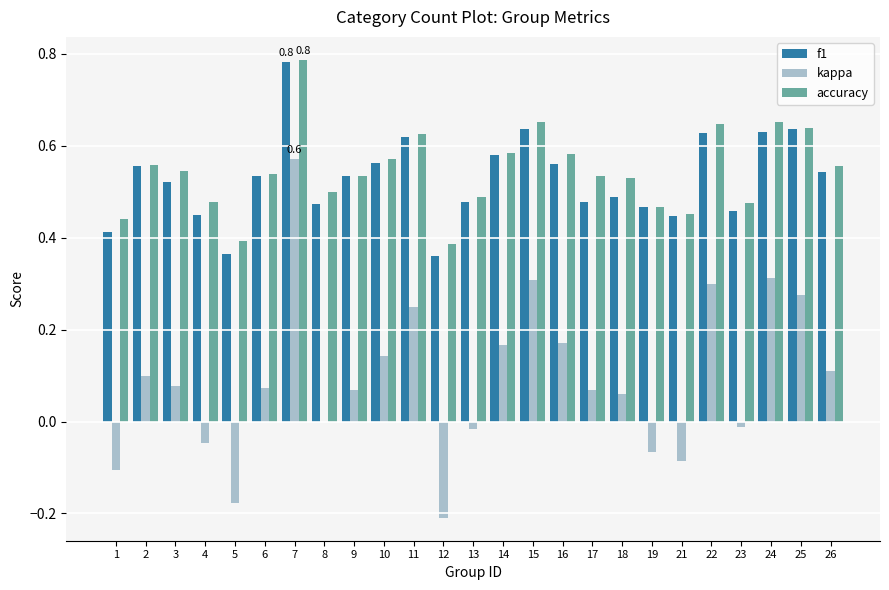

Where does the kappa series first go above 0?

2